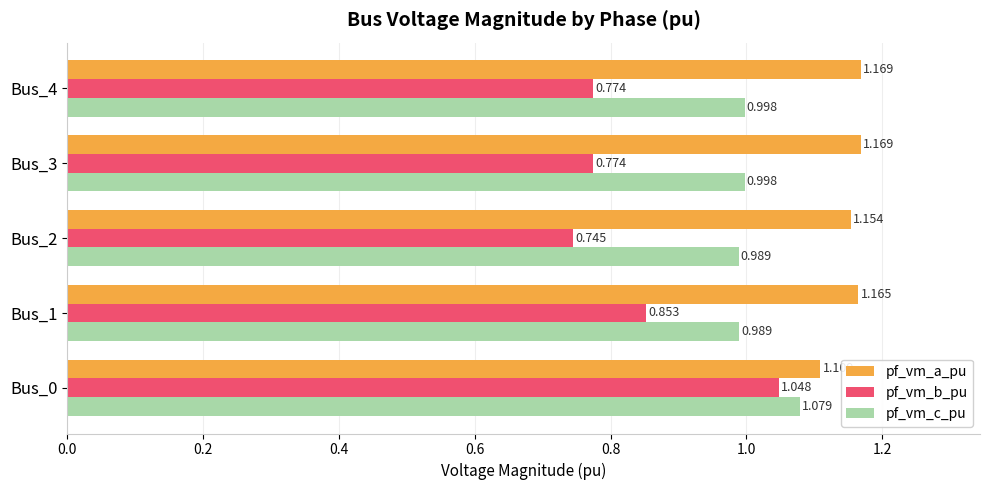

Which series has the largest total across all categories?

pf_vm_a_pu